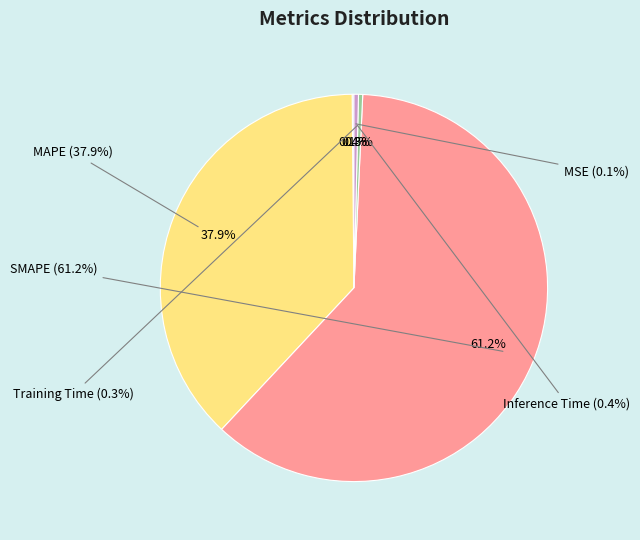

Between MAPE and Inference Time, which is larger?

MAPE